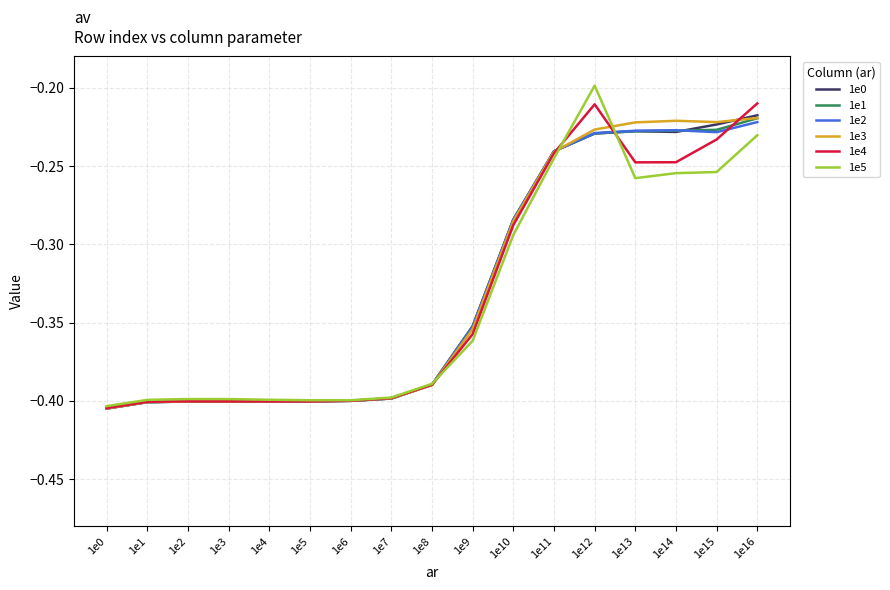

Which label corresponds to the smallest value in the chart?

1e0